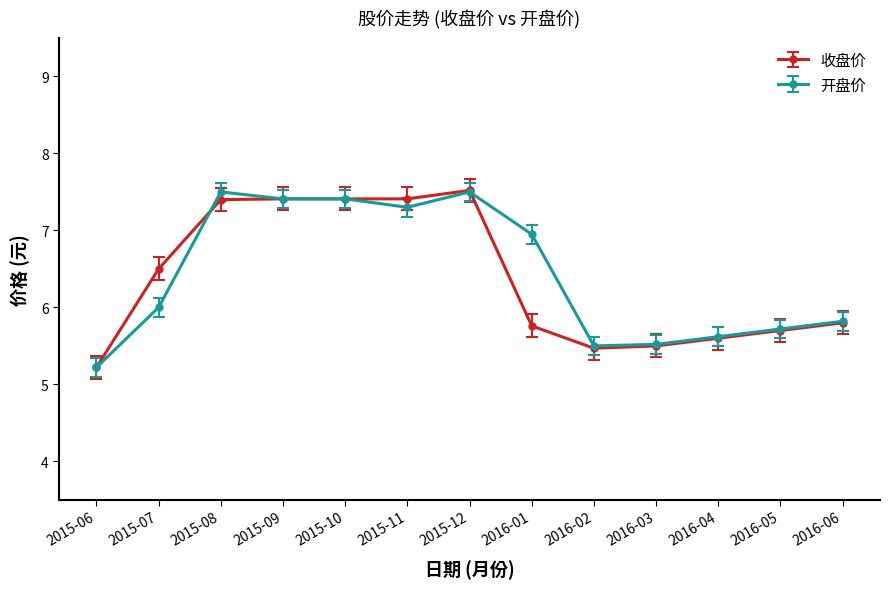

Does the chart display data point markers on the line(s)?

Yes